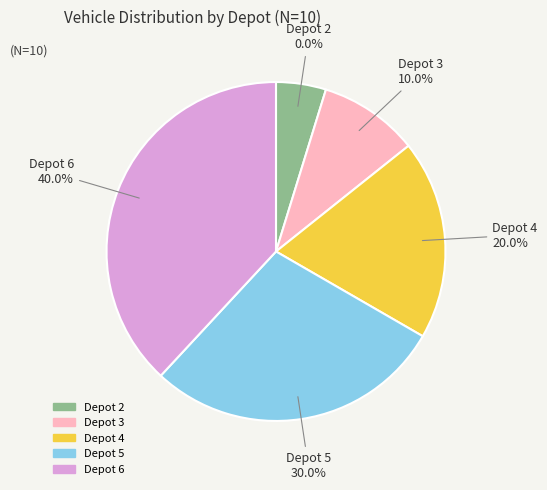

How many slices are in this pie chart?

5